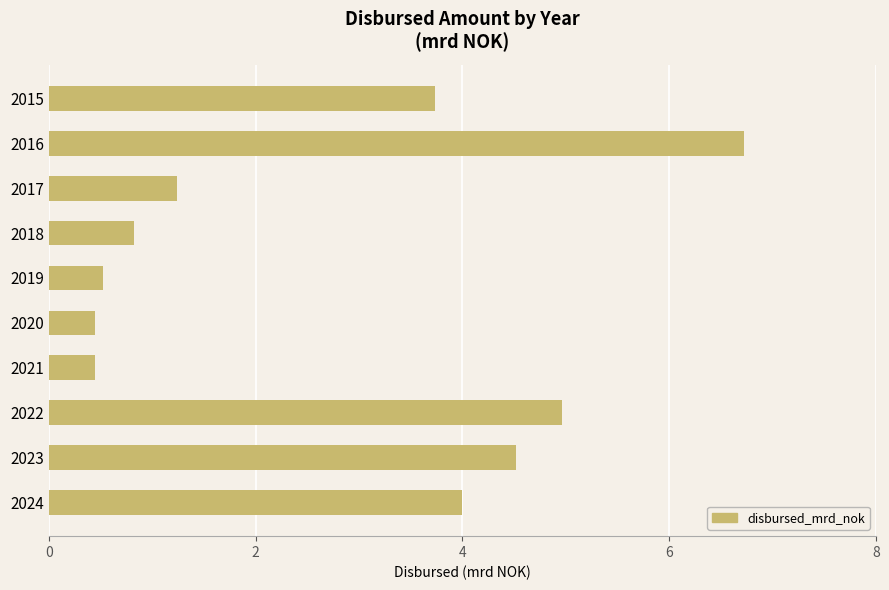

Count the number of values greater than 3.

5